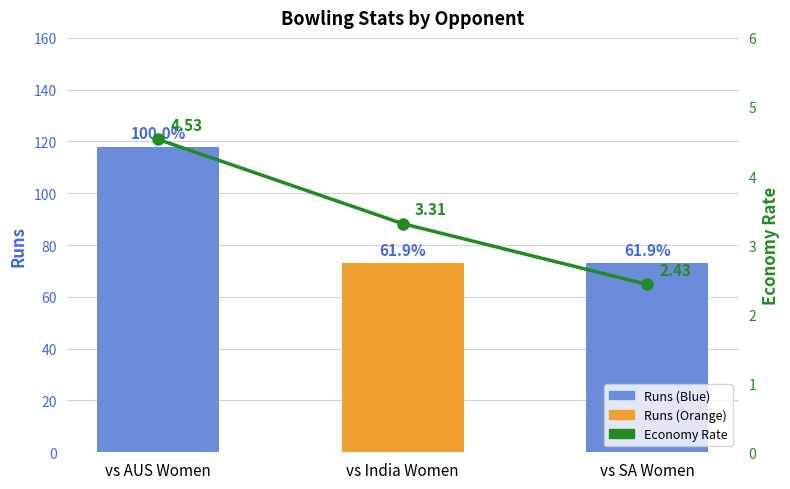

Between vs SA Women and vs AUS Women, which is larger?

vs AUS Women